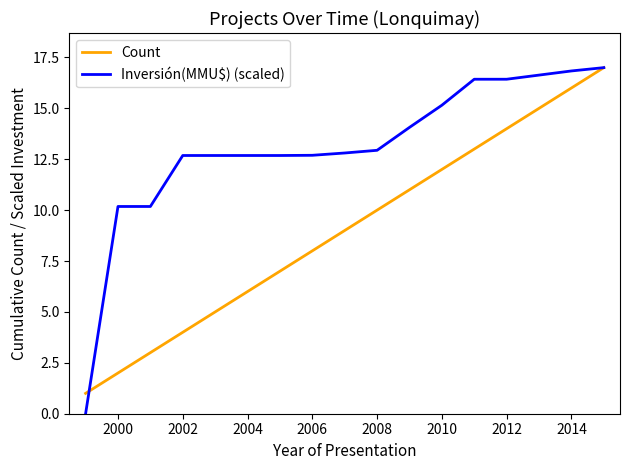

True or false: Inversión(MMU$) (scaled) and Count intersect in this chart.

True